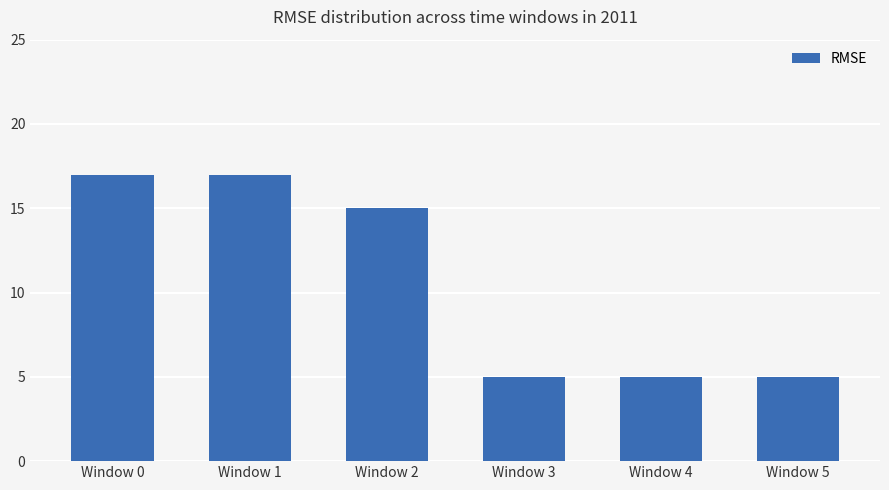

Reading right to left, transcribe all the data shown in this chart.

5	5	5	15	17	17